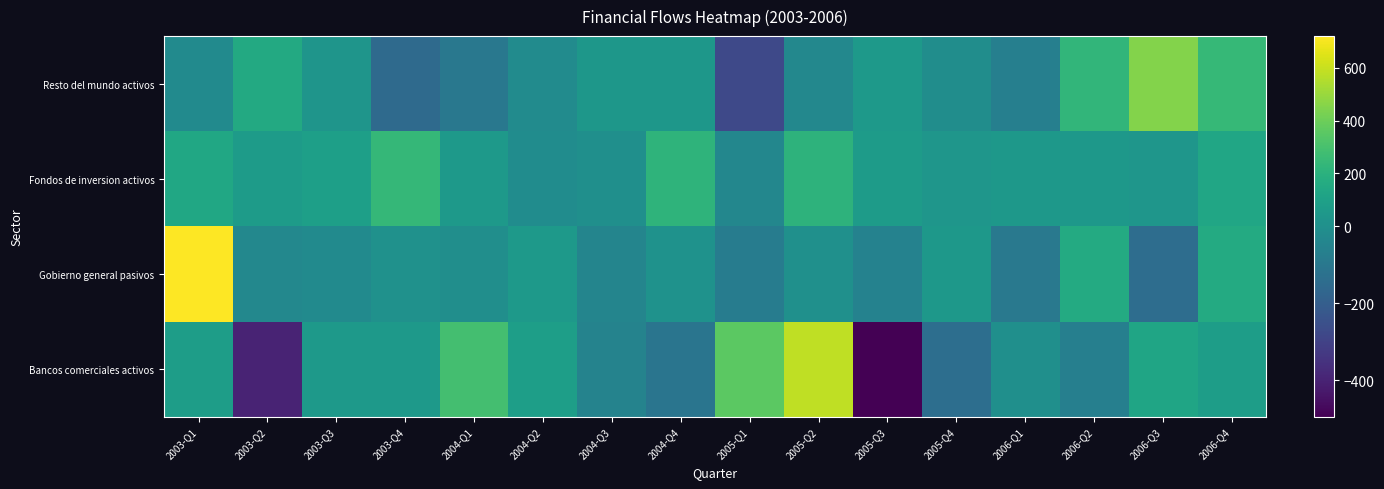

Rank the series by their maximum value, from lowest to highest.

Fondos de inversion activos, Resto del mundo activos, Bancos comerciales activos, Gobierno general pasivos